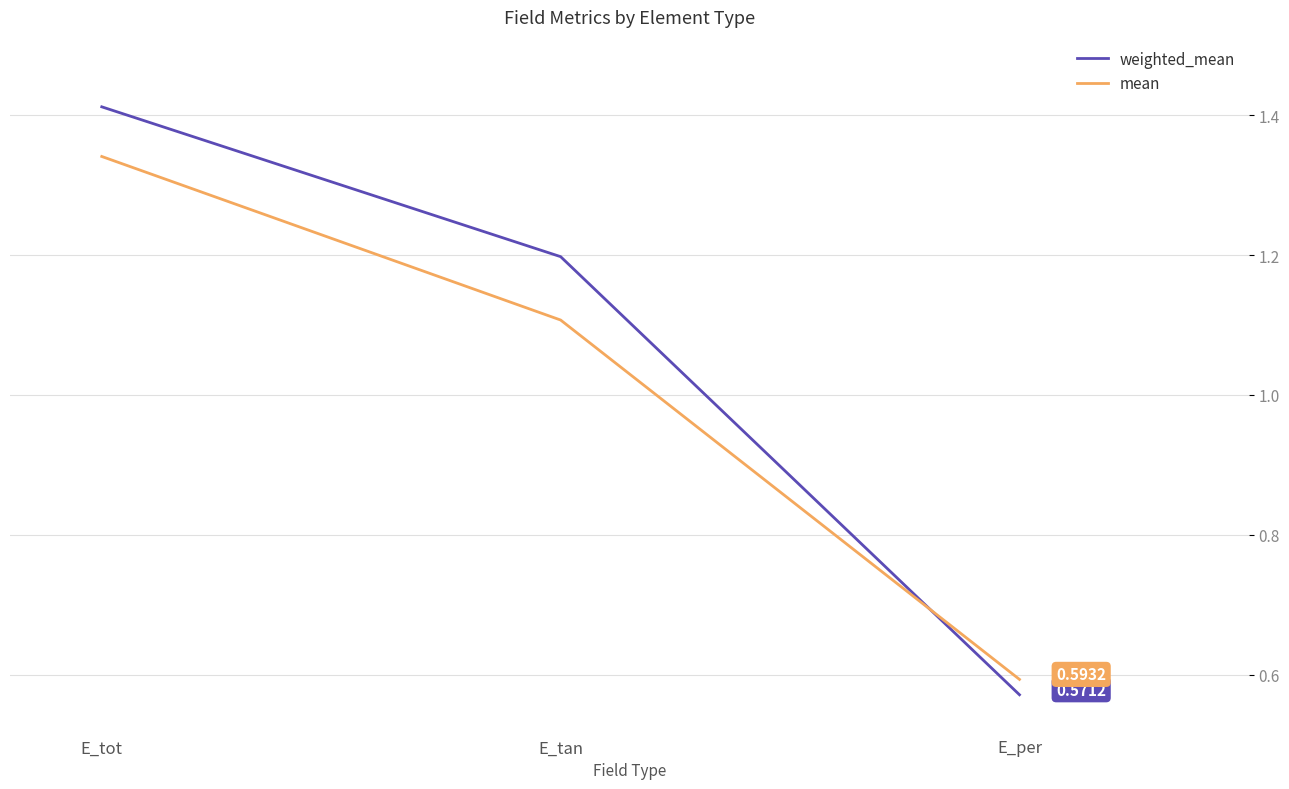

At E_tan, list the series in order from smallest to largest.

mean, weighted_mean